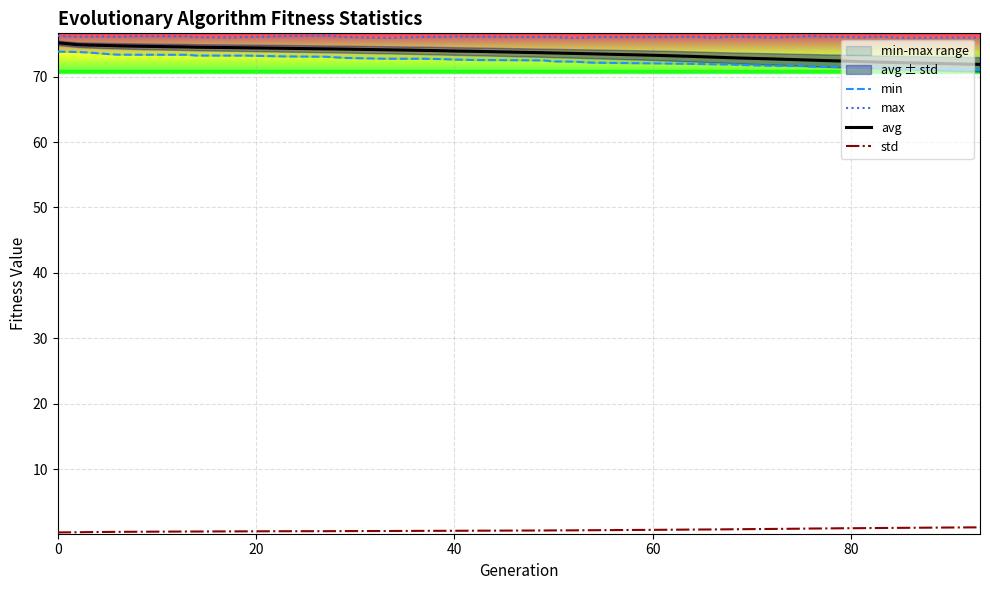

List the series in order of their peak value, lowest first.

std, min, avg, max